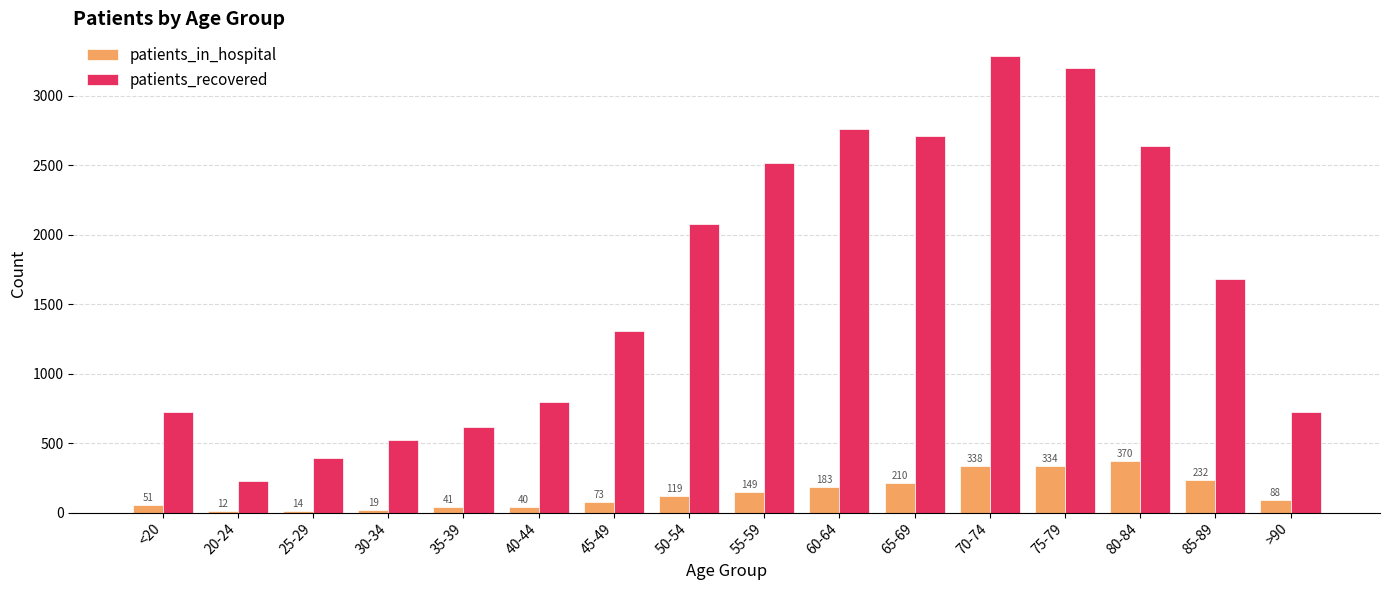

Reading right to left, extract all data points from this chart.

patients_in_hospital: 88	232	370	334	338	210	183	149	119	73	40	41	19	14	12	51
patients_recovered: 726	1684	2639	3200	3285	2709	2761	2519	2078	1309	798	616	522	389	228	727